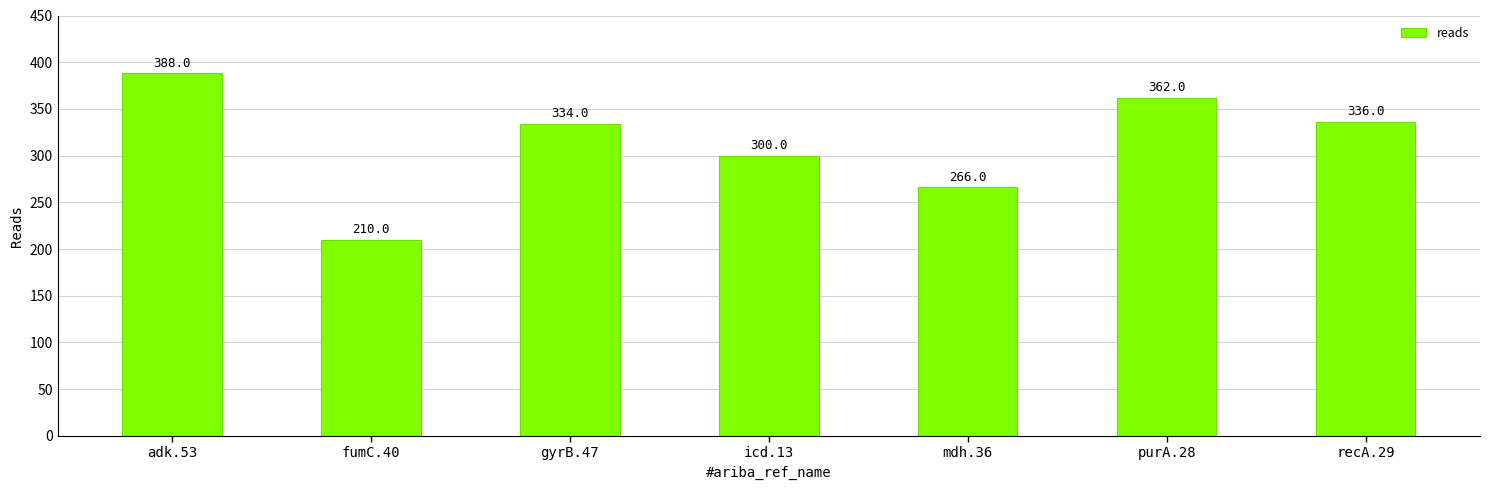

List the labels in order of value, largest first.

adk.53, purA.28, recA.29, gyrB.47, icd.13, mdh.36, fumC.40